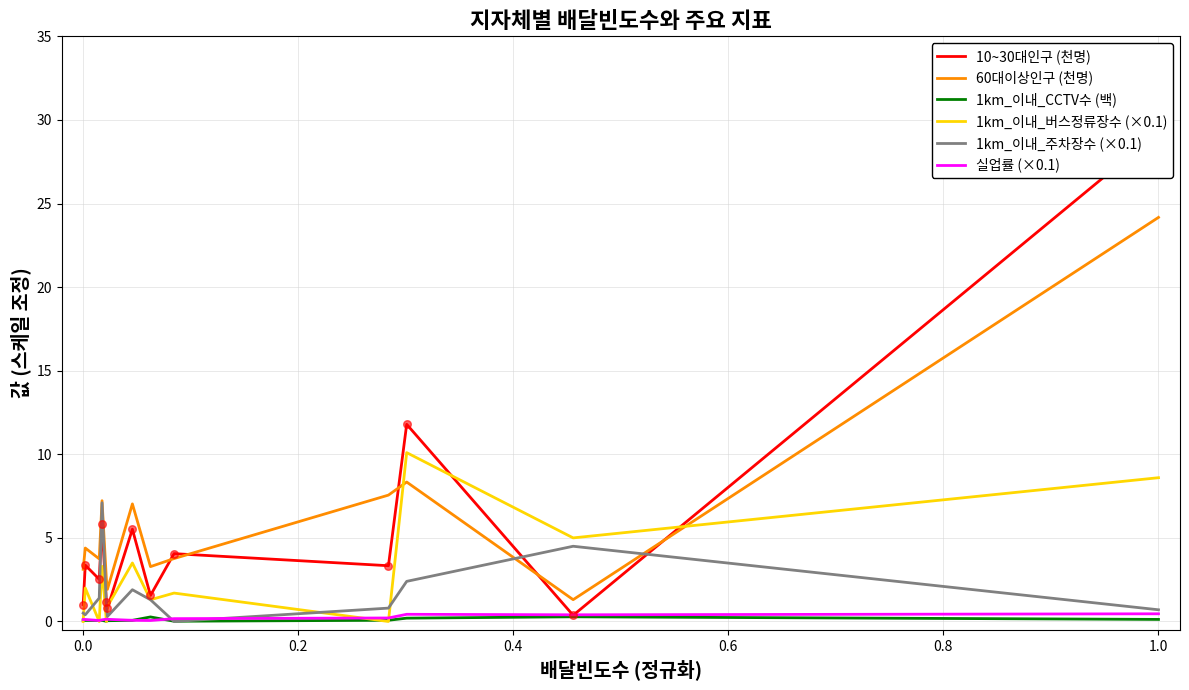

Which series contains the lowest Y value?

1km_이내_버스정류장수 (×0.1)